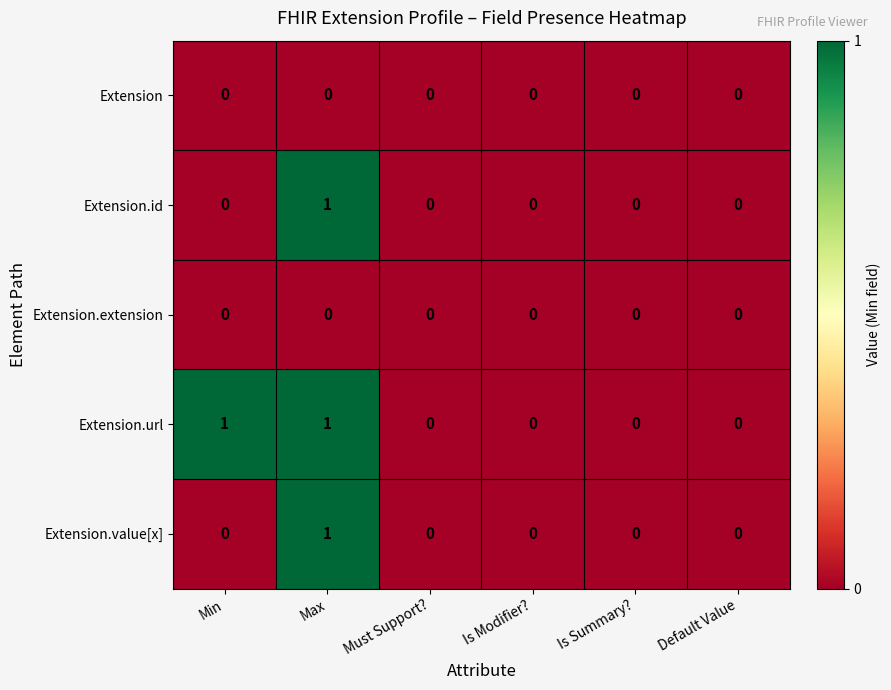

How many Extension.value[x] values are between 0 and 1?

6